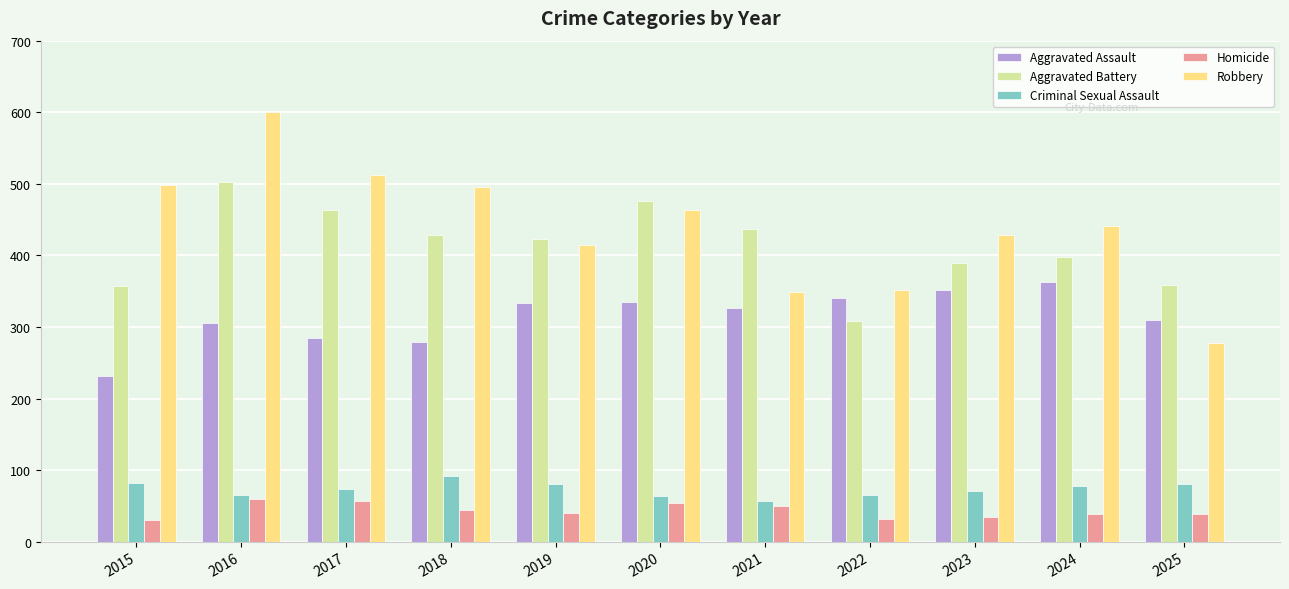

Which series has the largest total across all categories?

Robbery